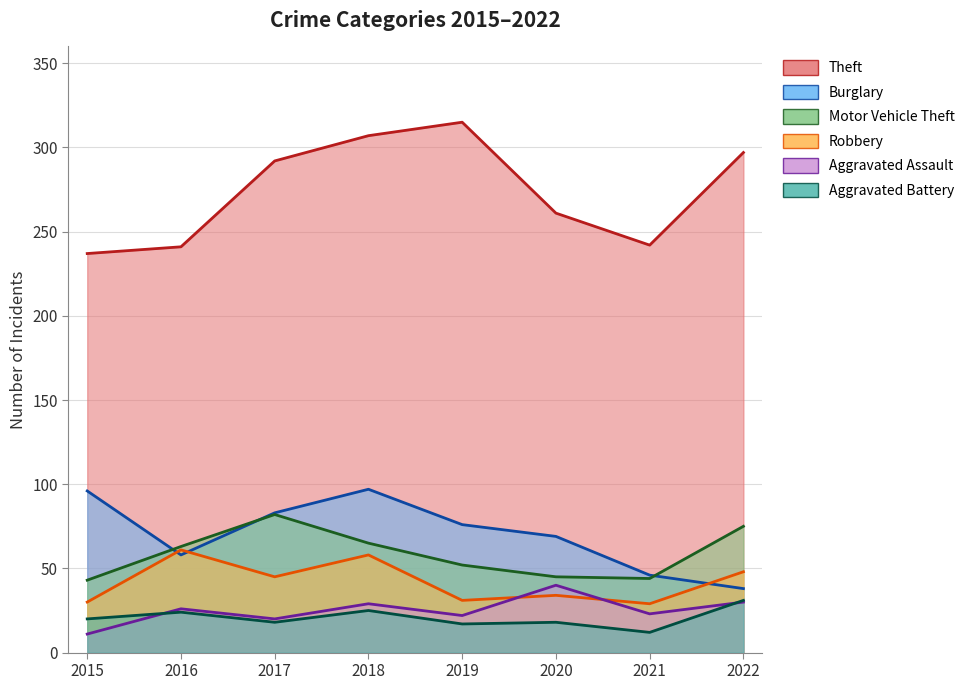

At which label does Burglary reach its minimum?

2022